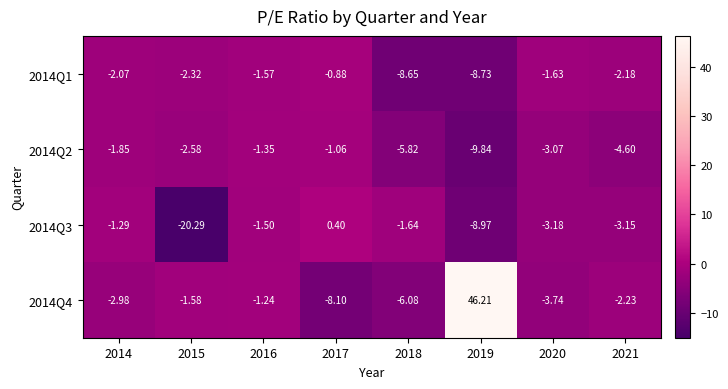

Is the value of 2014Q4 at 2019 greater than the value of 2014Q2 at 2021?

Yes